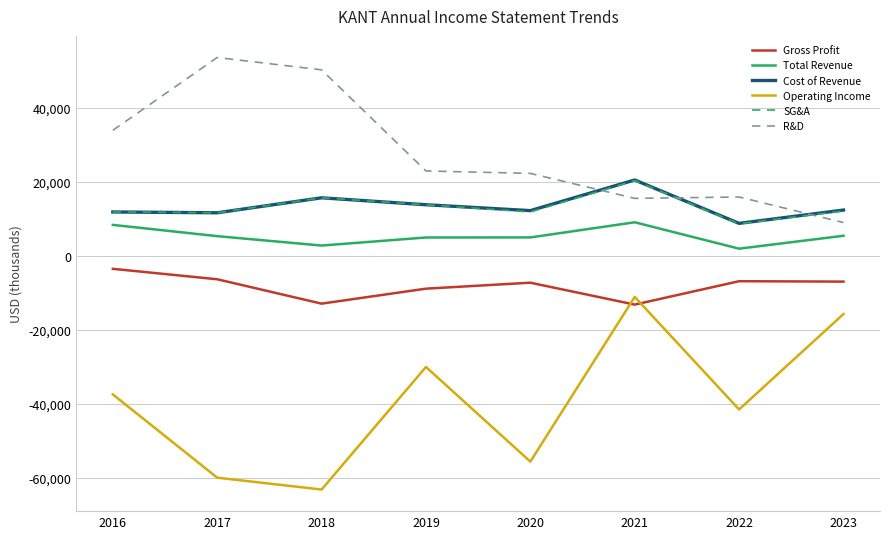

How many lines are shown in the chart?

6